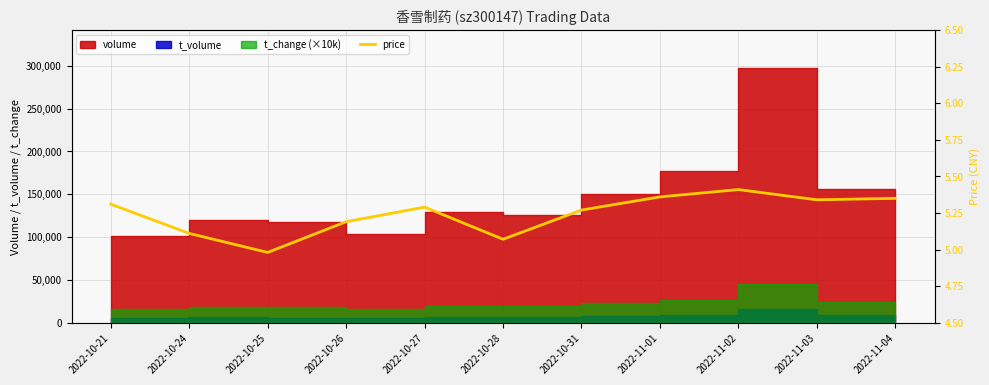

What is the average value?

5.2